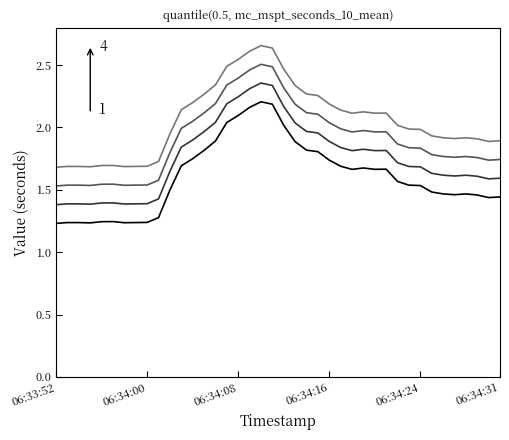

How many lines are shown in the chart?

4